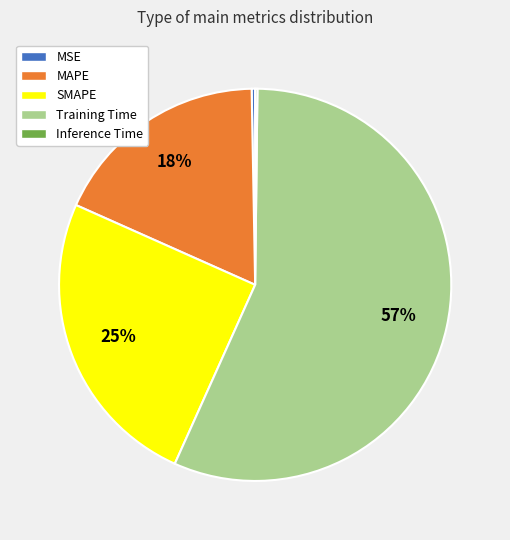

Which category accounts for the majority?

Training Time